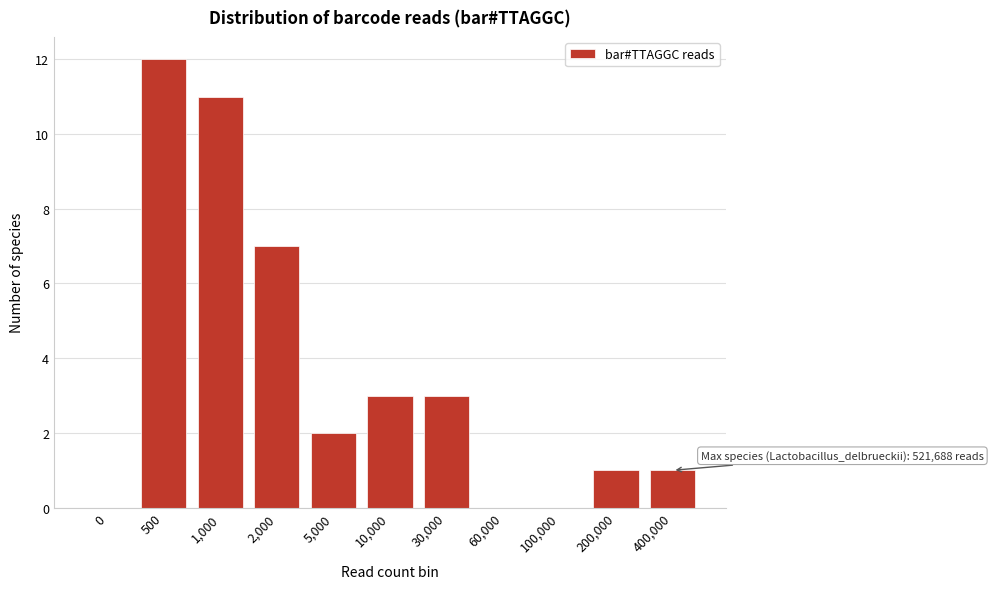

Reading right to left, what are all the values shown in this chart?

400,000=1	200,000=1	100,000=0	60,000=0	30,000=3	10,000=3	5,000=2	2,000=7	1,000=11	500=12	0=0